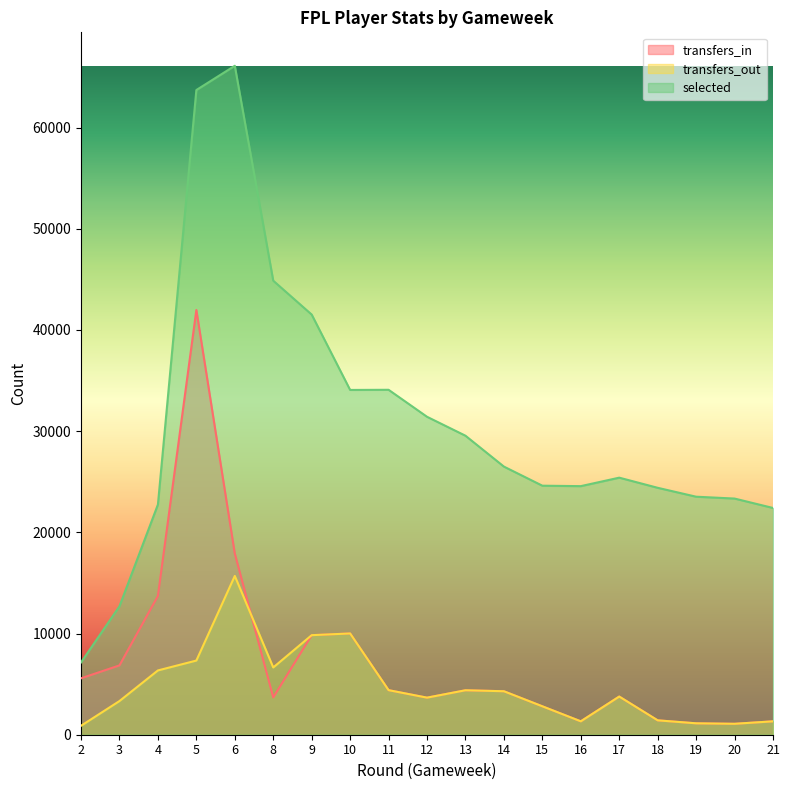

What is the total value across all series at 15?

30229